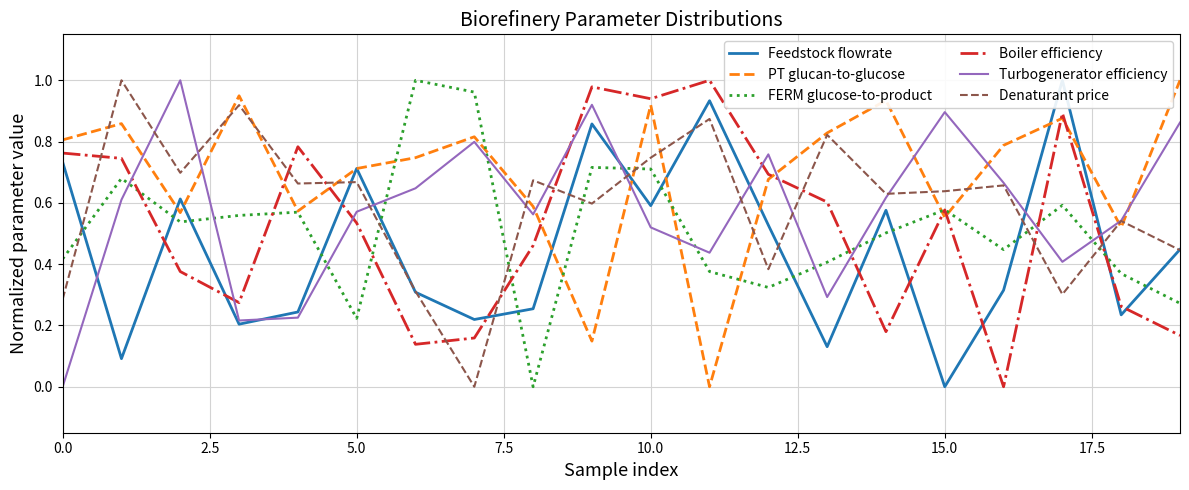

How many distinct data groups are displayed?

6